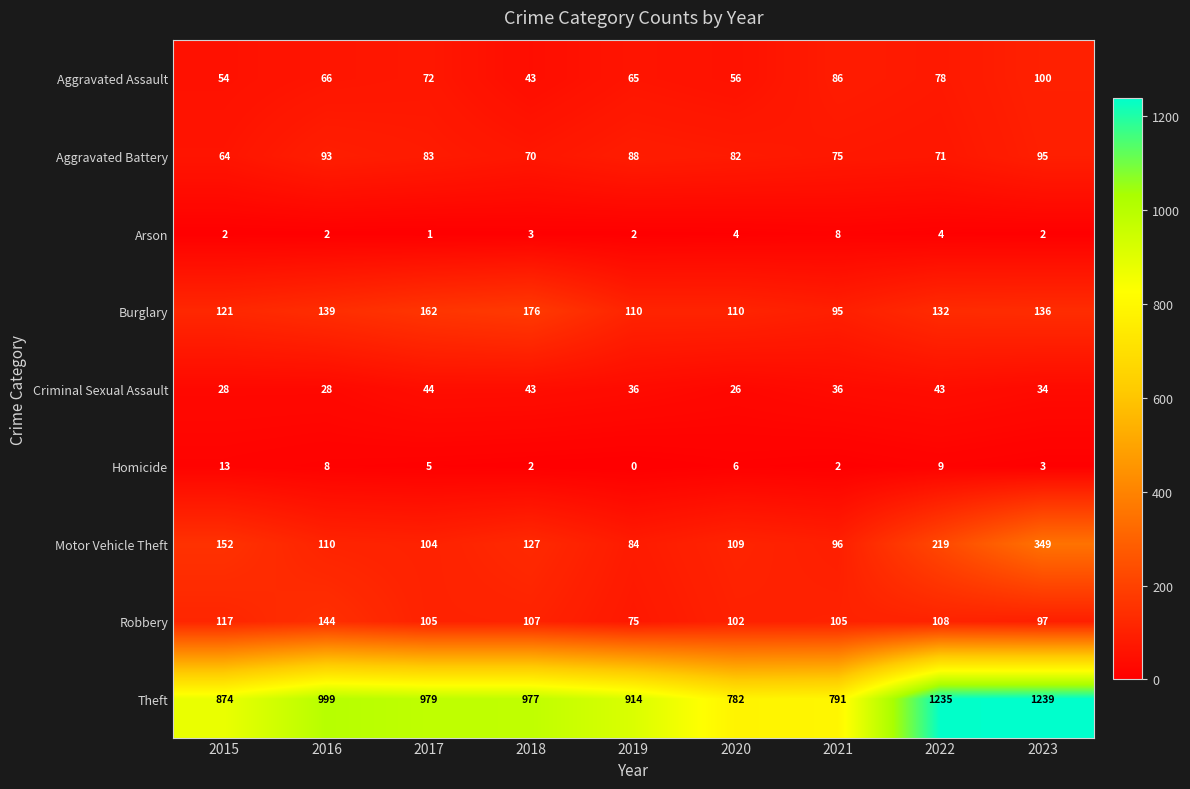

The Theft series shows 1073 at 2021. True or false?

False